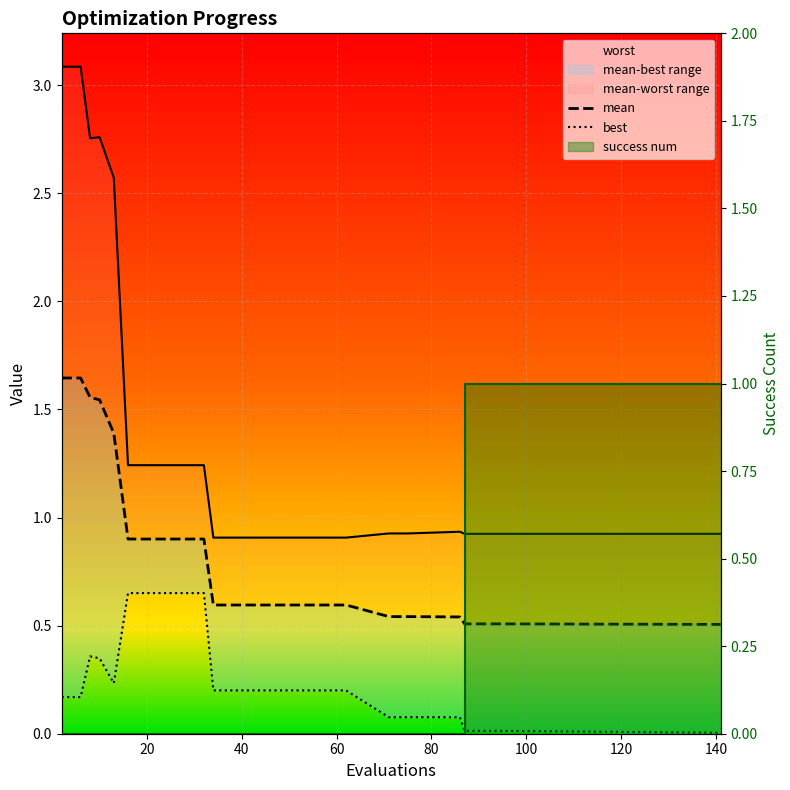

True or false: mean and best intersect in this chart.

False